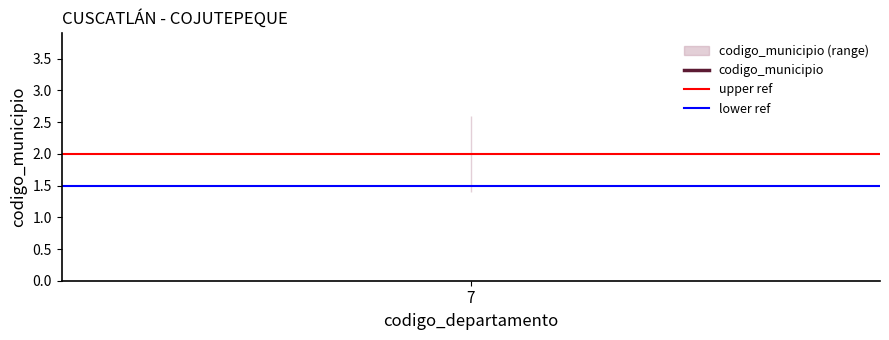

What is the maximum value shown in the chart?

2.0